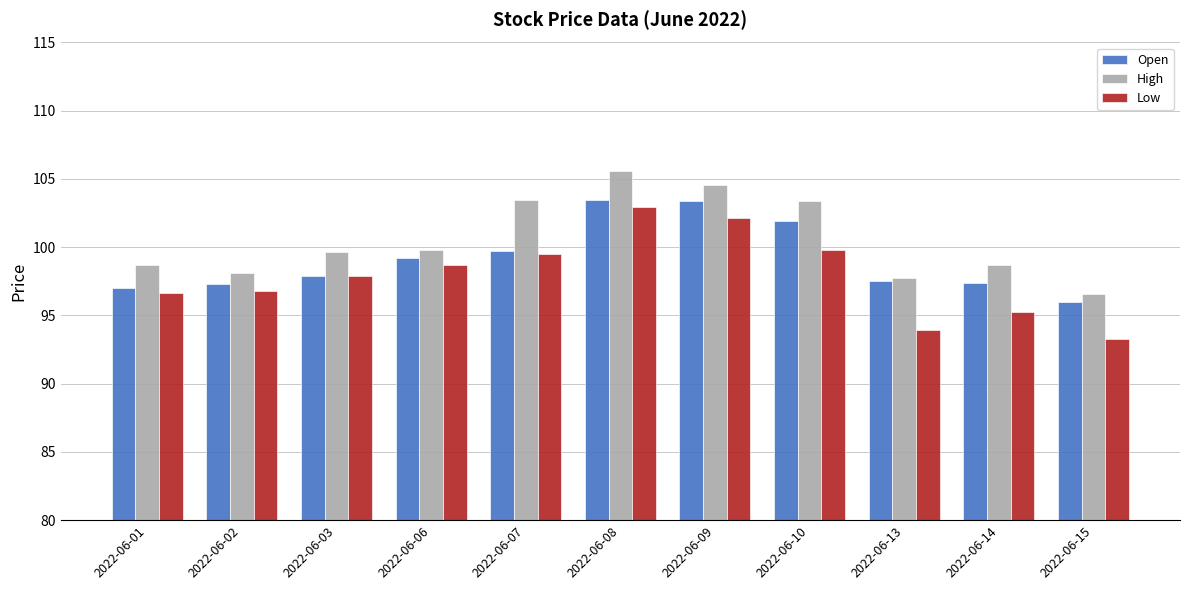

What is the difference between the maximum and second lowest values in the Low series?

9.1